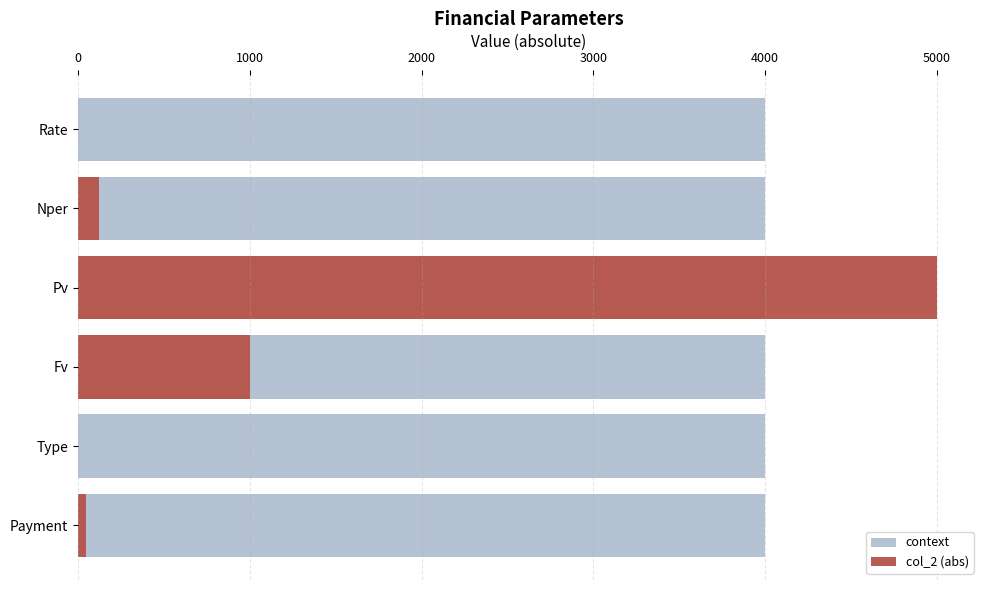

Which series has the largest range (max minus min)?

col_2 (abs)